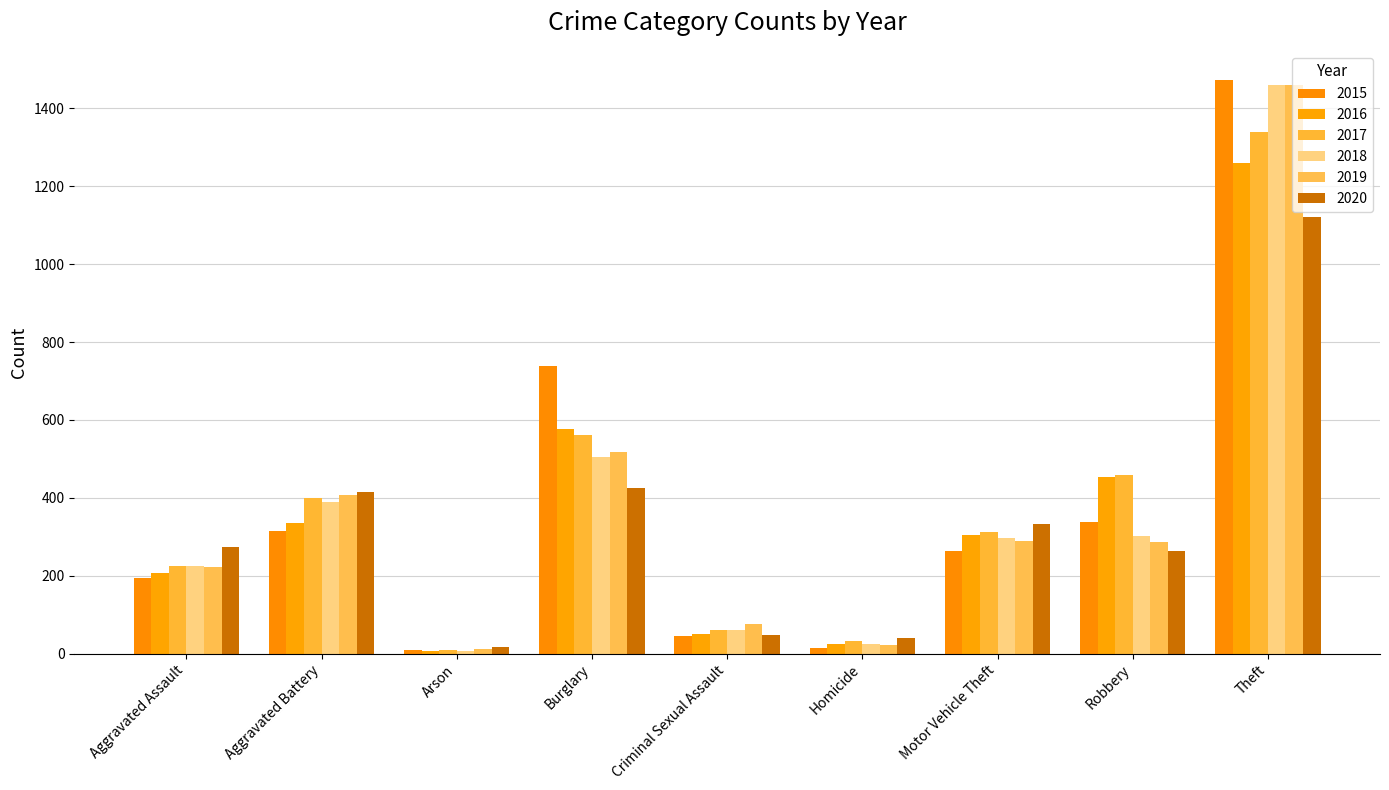

Does the chart contain any negative values?

No